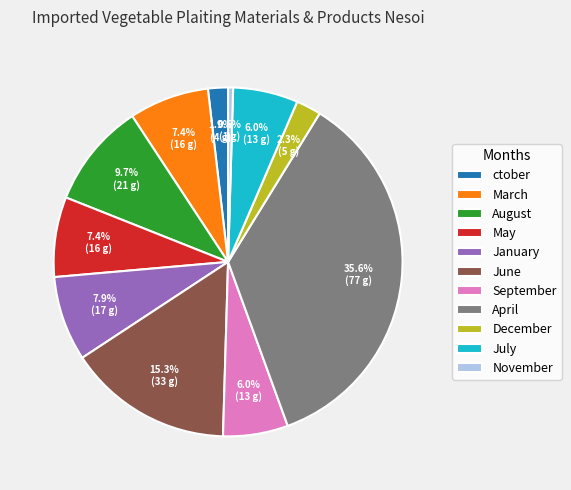

Count the number of slices in the pie.

11